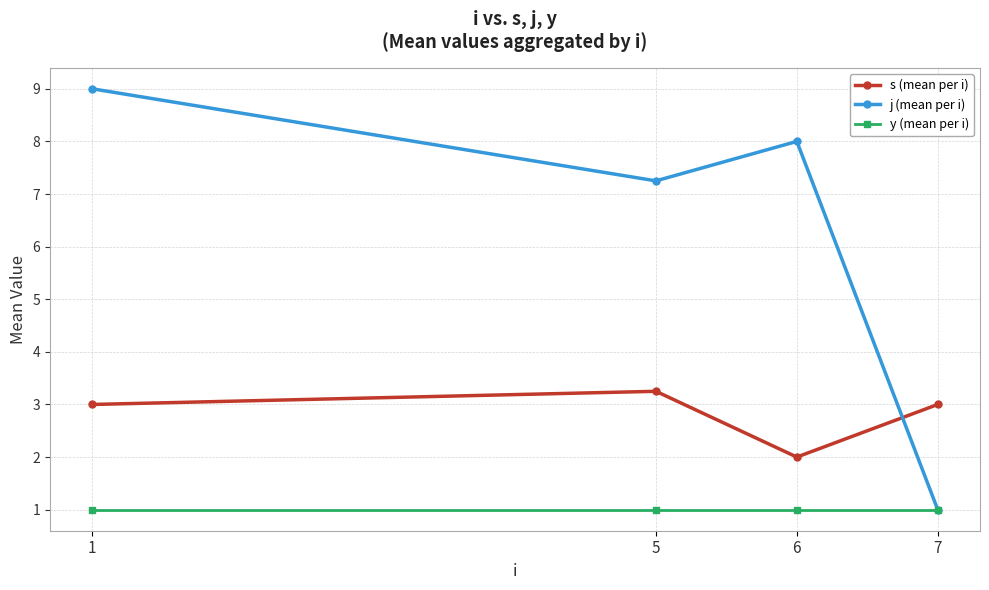

Is the value of j (mean per i) at 5 greater than the value of s (mean per i) at 1?

Yes